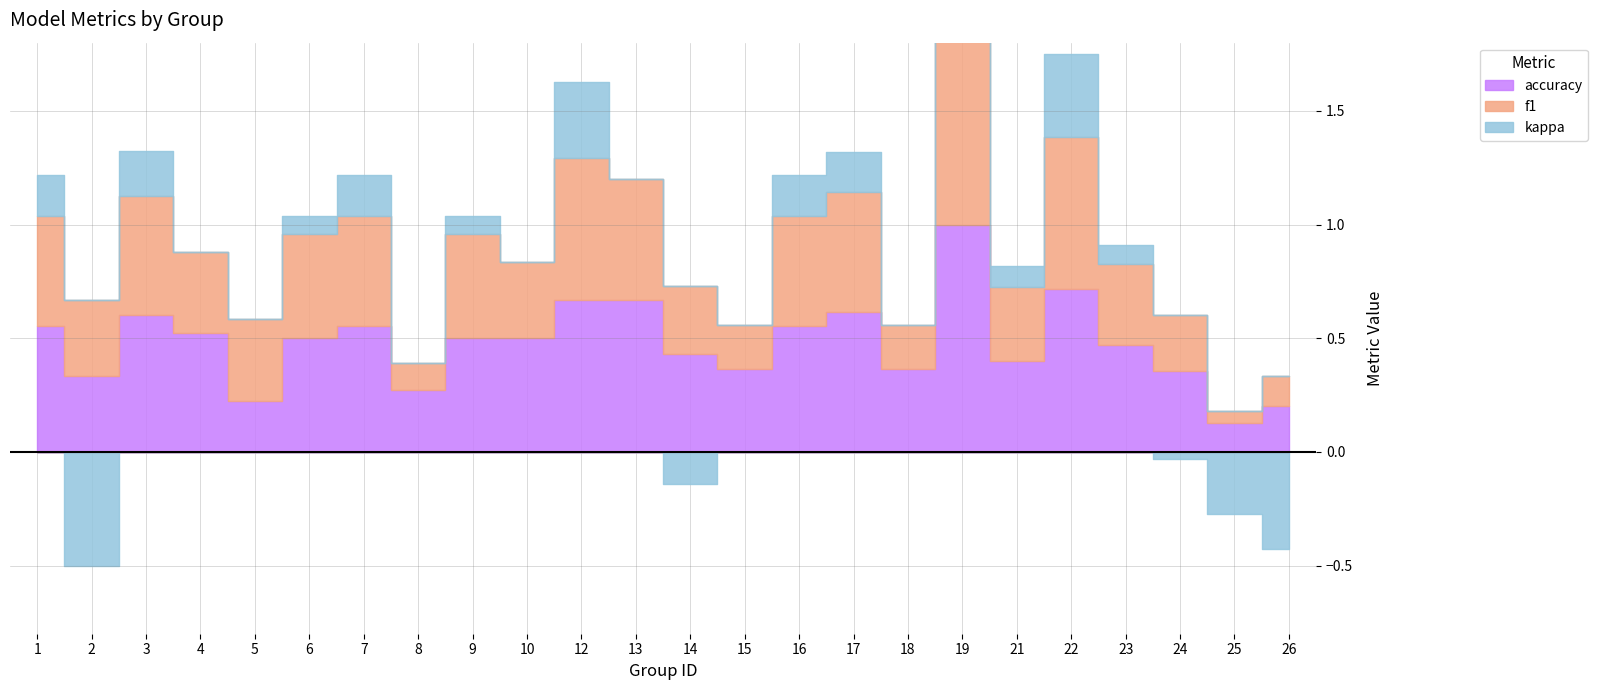

At which category does the chart reach its peak across all series?

19